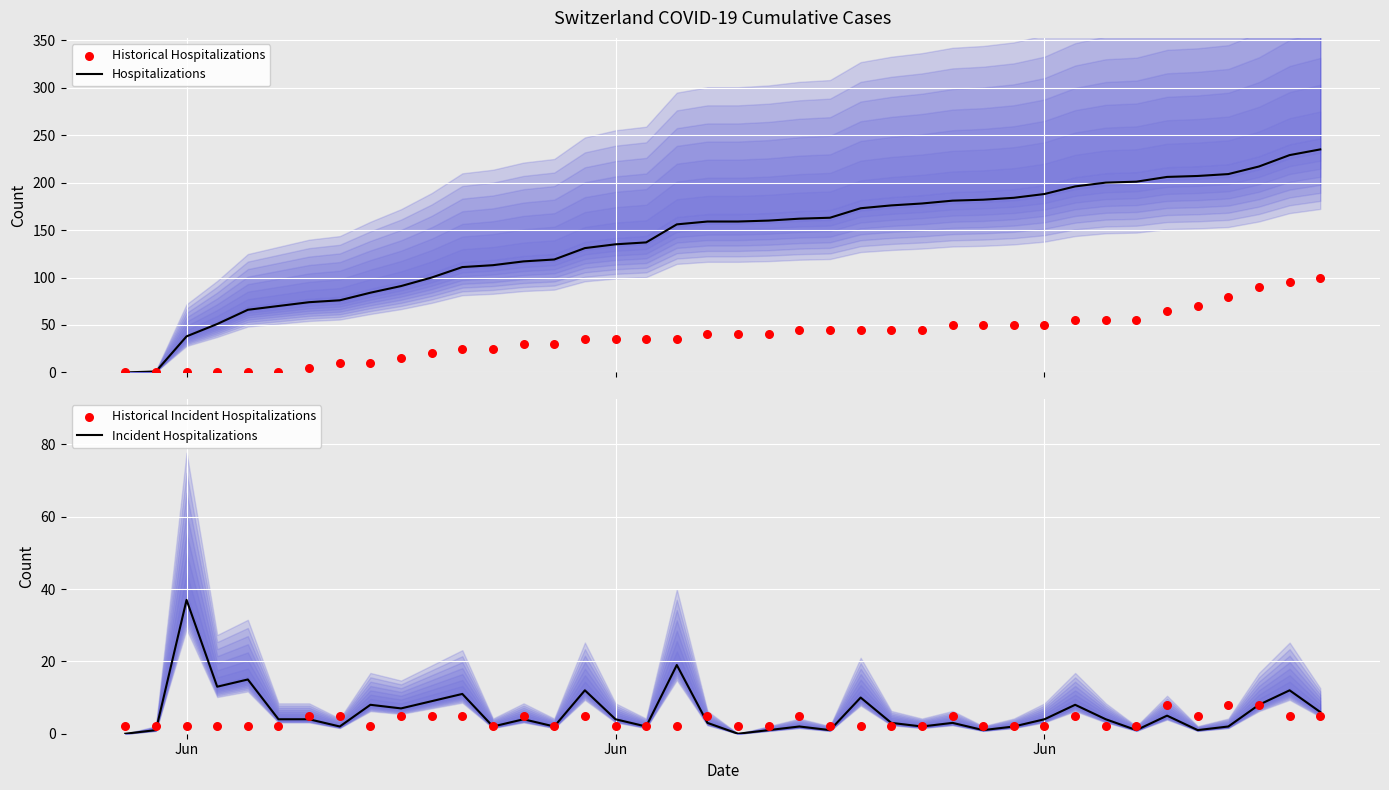

Which series contains the highest Y value?

Hospitalizations